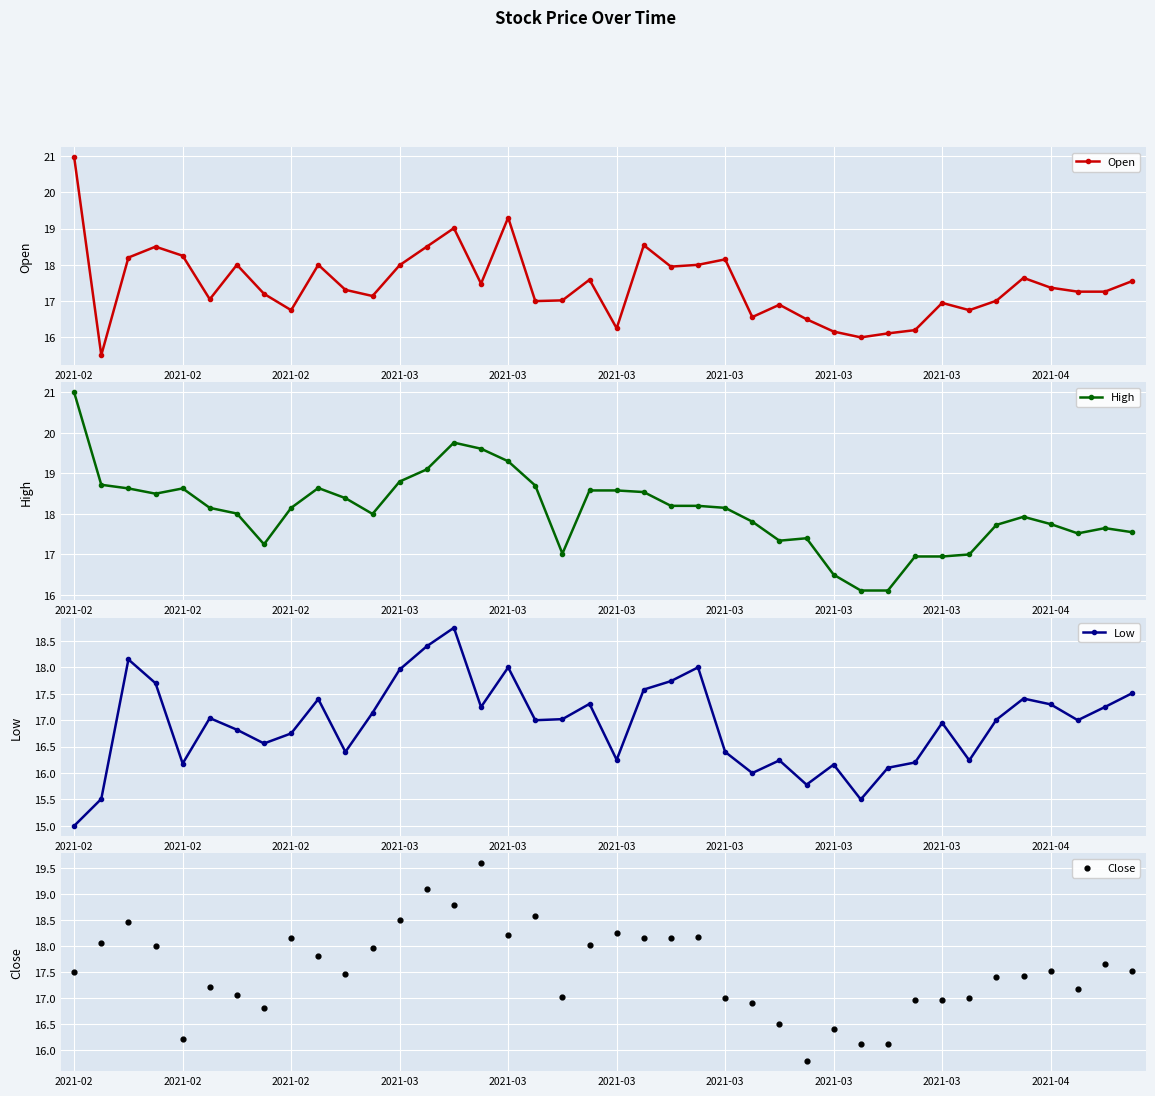

At how many categories does at least one series exceed 19?

5